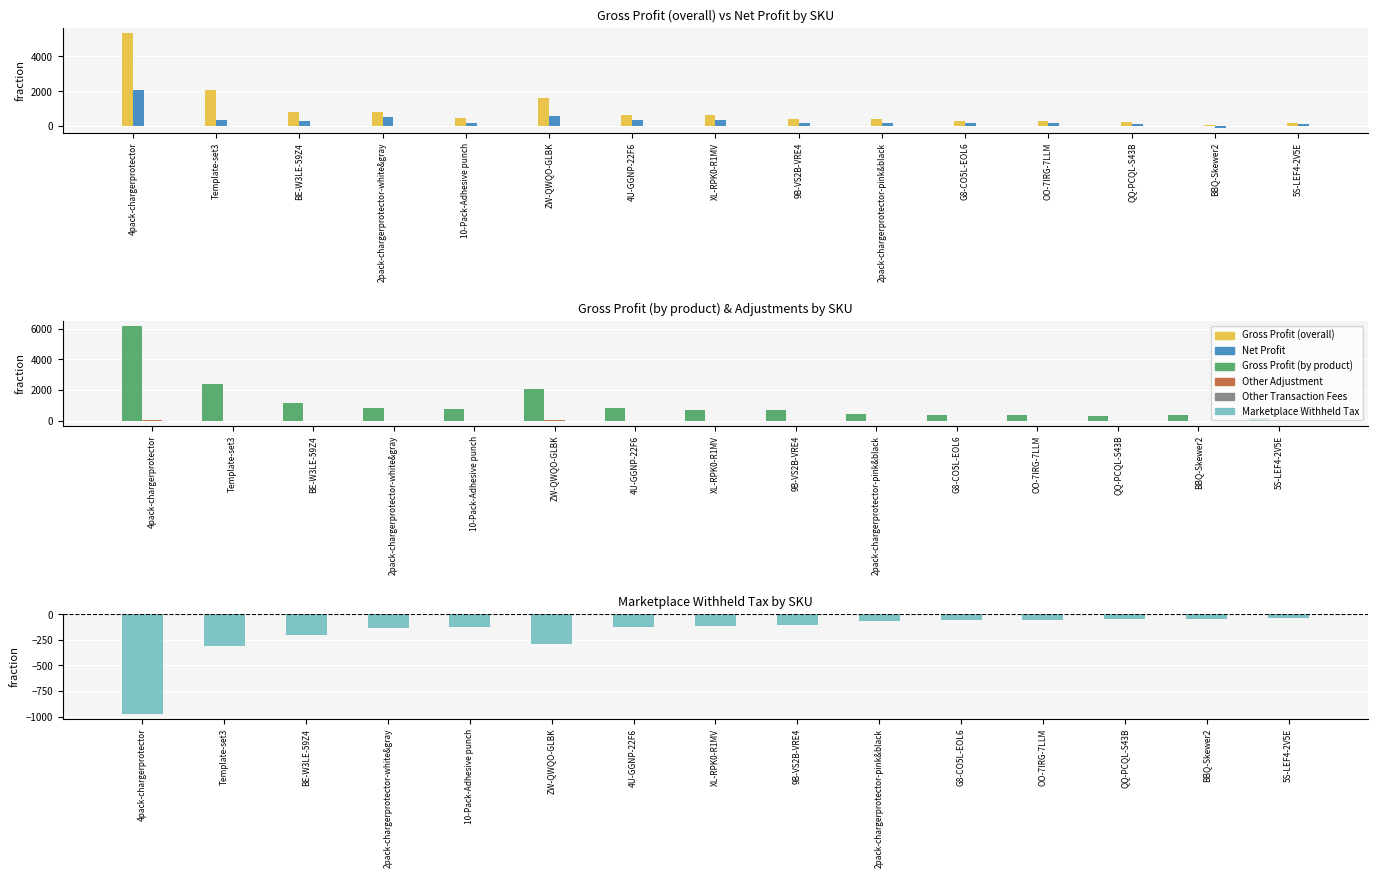

Is it true that Gross Profit (overall) equals 832.3 at XL-RPK0-R1MV?

False